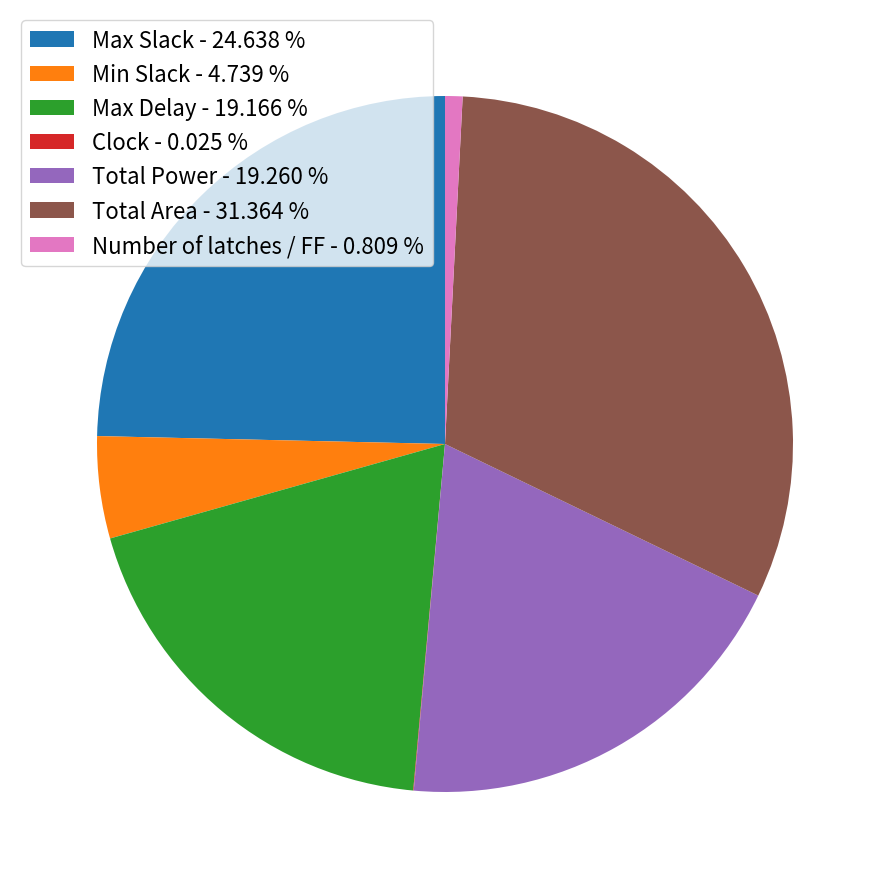

Is it true that Total Area is 31% of the pie?

True